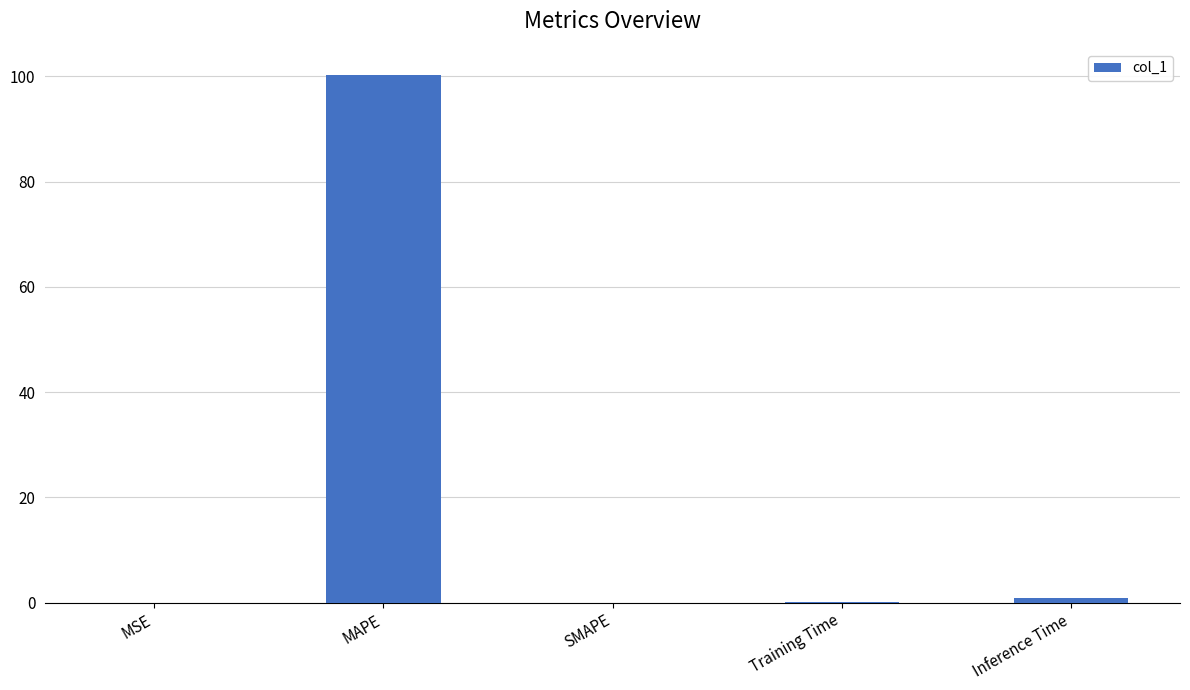

What is the change in value from MSE to MAPE?

+100.2